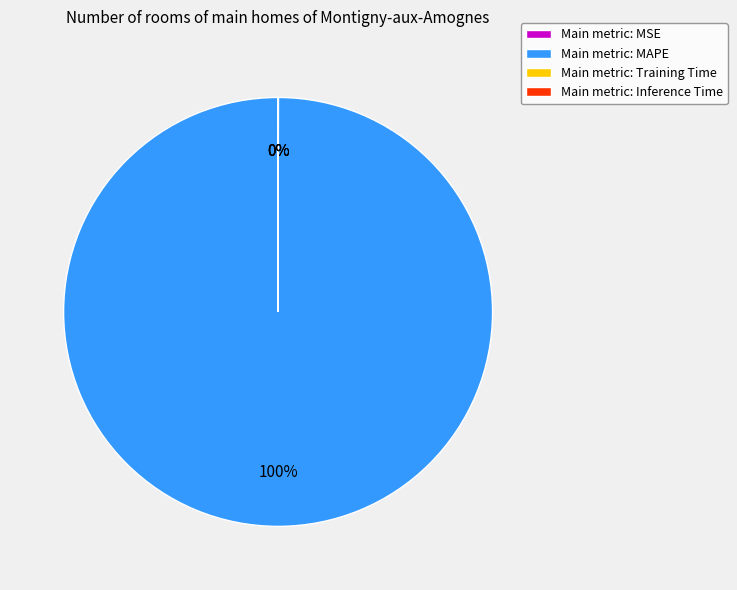

To the nearest percent, what portion does Main metric: MAPE represent?

100%